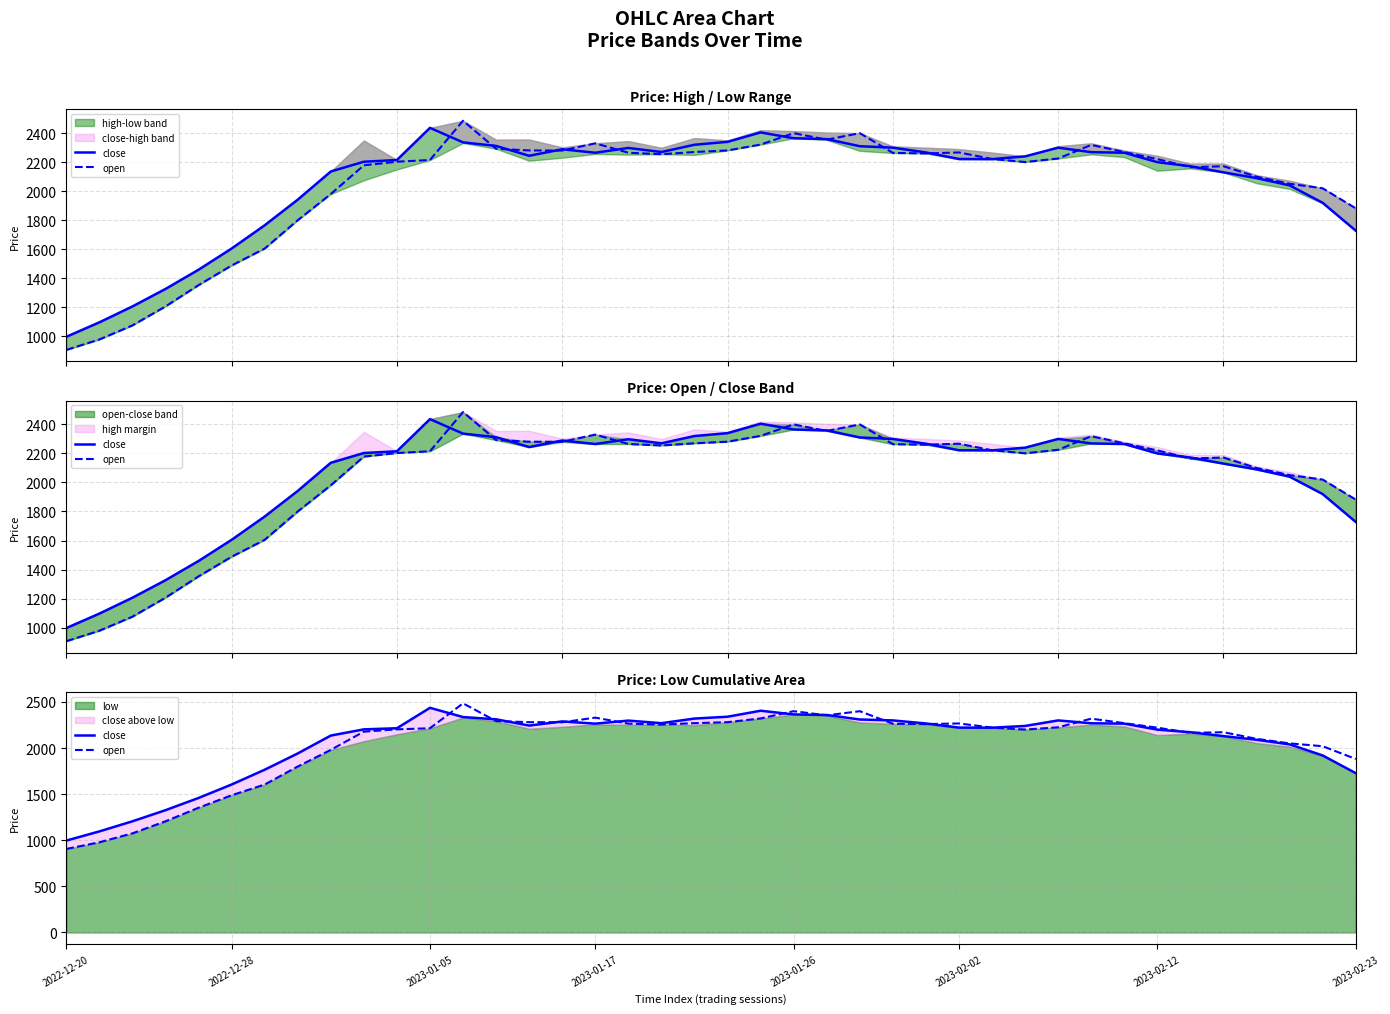

Between 2023-02-02 and 2023-02-12, which series saw the biggest shift?

close